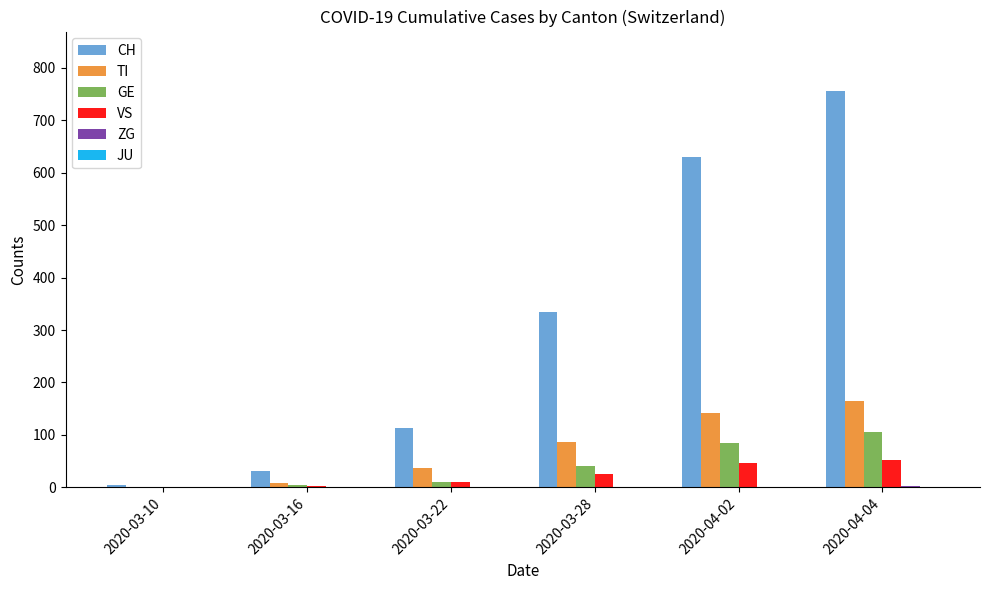

Which series has the largest total across all categories?

CH